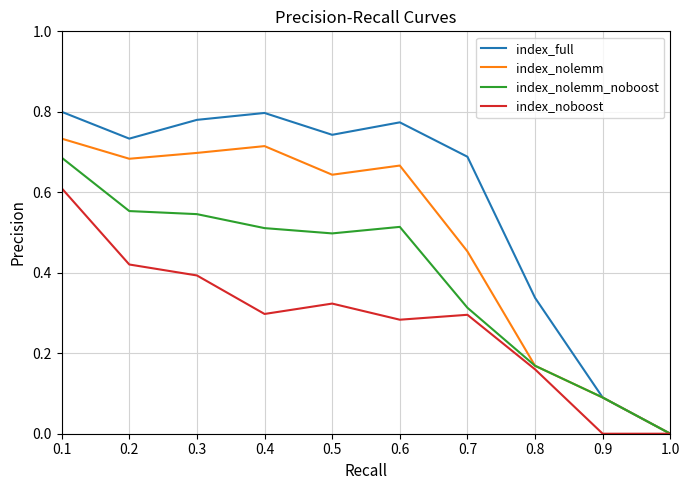

Which series has the largest total across all categories?

index_full